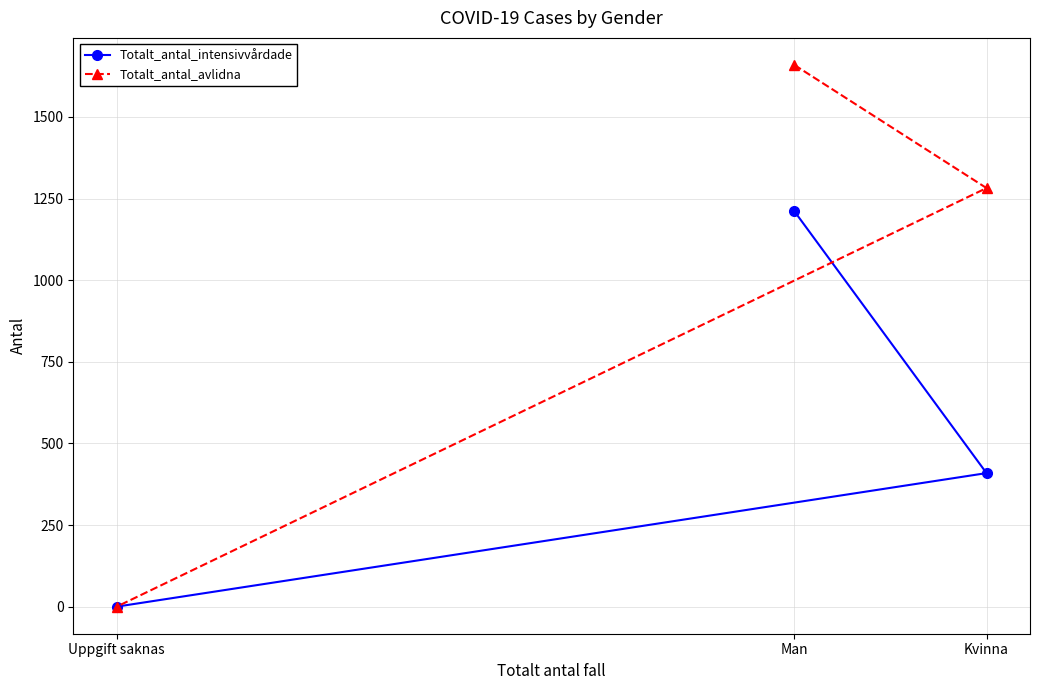

How many data points in Totalt_antal_intensivvårdade are above 409?

1